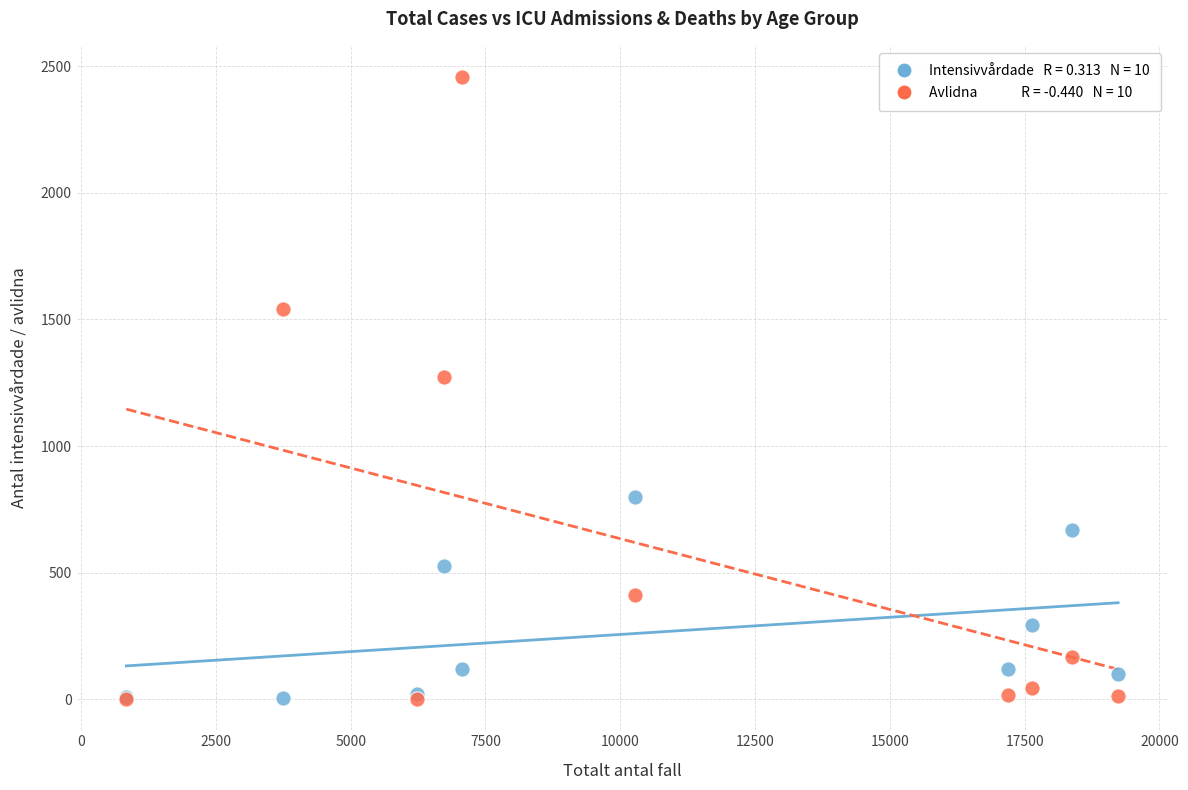

Across all series, what Y value is closest to 1229?

1274